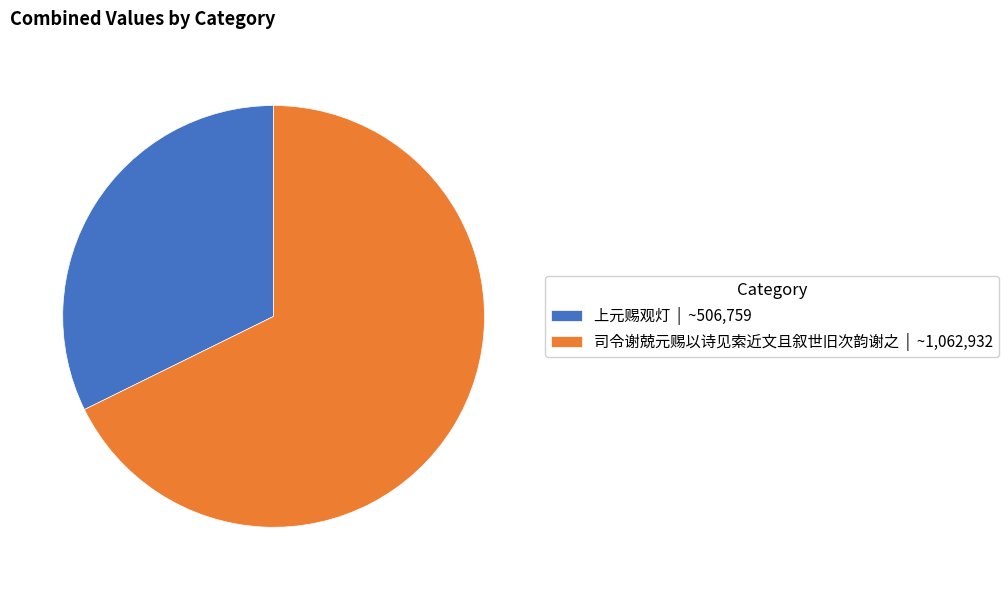

Combined, do 司令谢兢元赐以诗见索近文且叙世旧次韵谢之 | ~1,062,932 and 上元赐观灯 | ~506,759 account for over 50%?

Yes